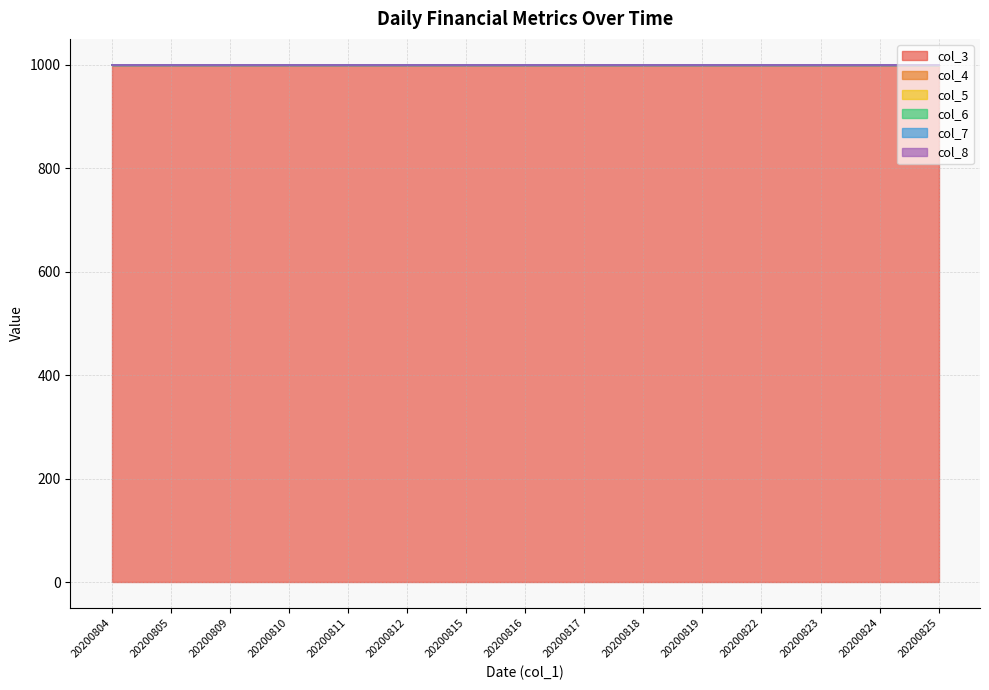

List the labels in order of col_8 value, smallest first.

20200804, 20200805, 20200809, 20200810, 20200811, 20200812, 20200815, 20200816, 20200817, 20200818, 20200819, 20200822, 20200823, 20200824, 20200825